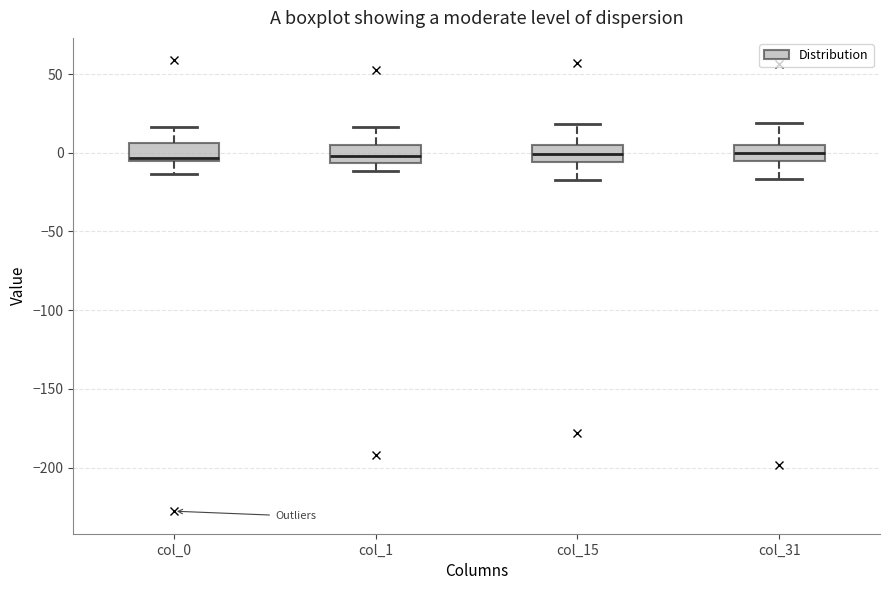

Reading left to right, read every box against the y-axis: the position of its median line, the range the box covers, and the ends of its whiskers. The values are not printed on the chart, so give them approximately, as read against the axis.

col_0: median -5 (just above the box's lower edge), box -5 to 5, whiskers -15 to 15
col_1: median 0, box -5 to 5, whiskers -10 to 15
col_15: median 0, box -5 to 5, whiskers -20 to 20
col_31: median 0, box -5 to 5, whiskers -15 to 20